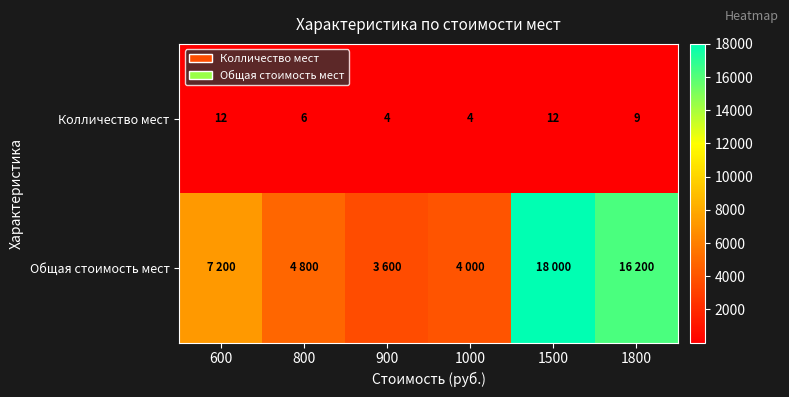

What is the difference between the maximum and second lowest values in the Колличество мест series?

8